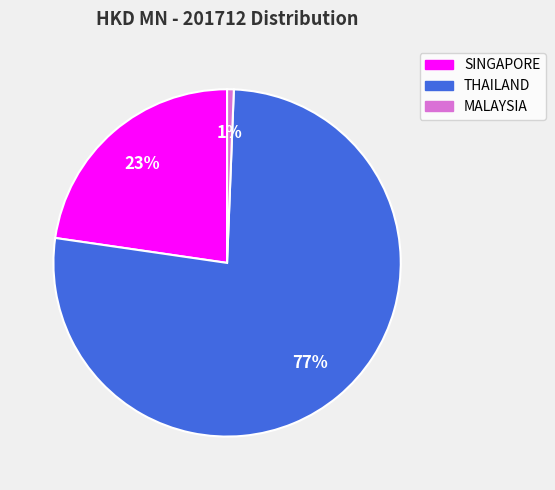

Between SINGAPORE and MALAYSIA, which is larger?

SINGAPORE